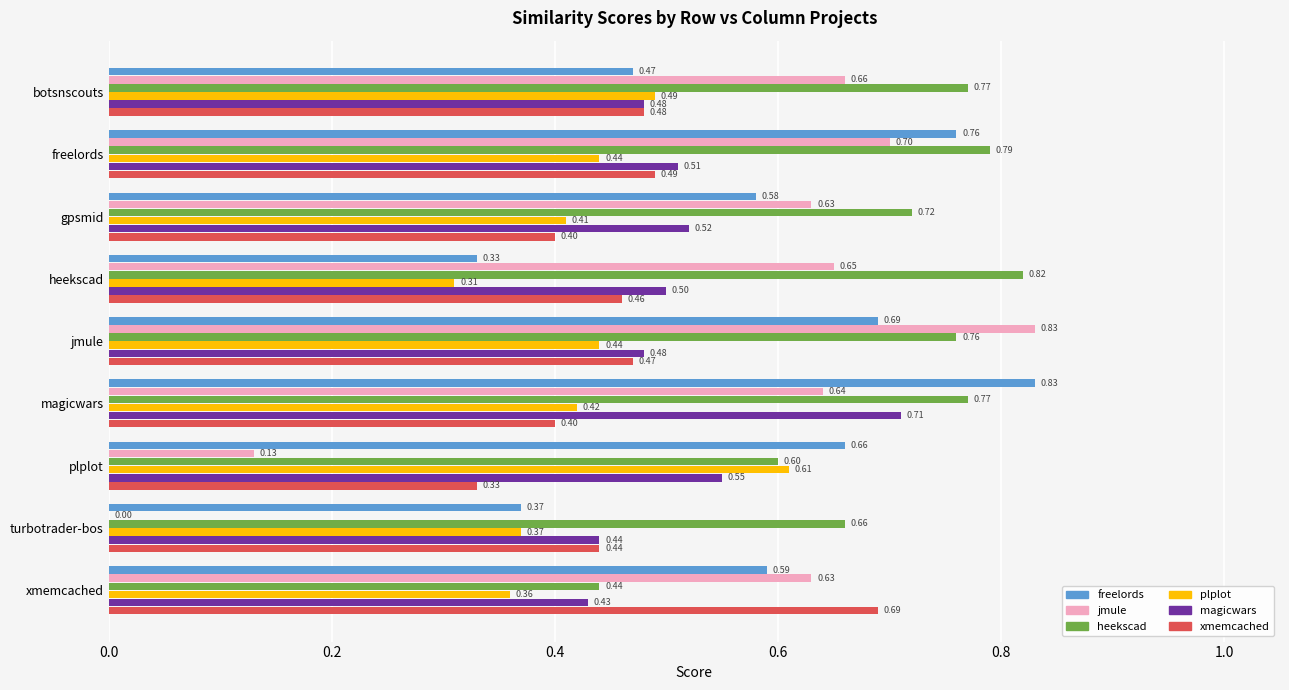

What is the total value across all series at magicwars?

3.8